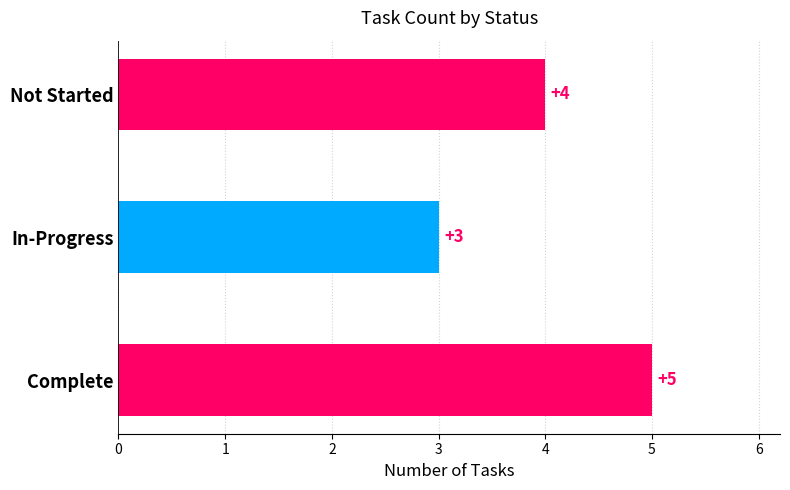

Reading bottom to top, list all the values displayed in this chart.

5	3	4